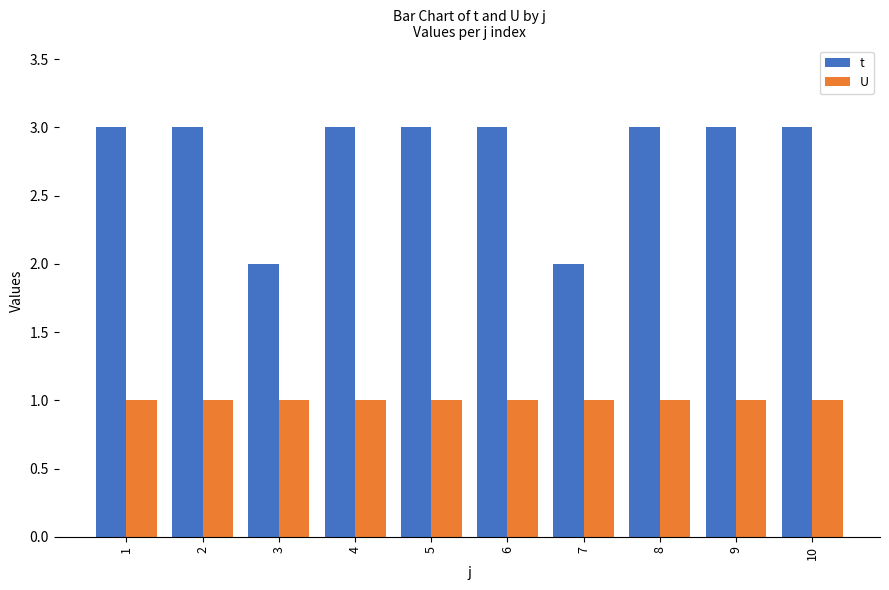

Reading right to left, transcribe all the data shown in this chart.

t: 10=3	9=3	8=3	7=2	6=3	5=3	4=3	3=2	2=3	1=3
U: 10=1	9=1	8=1	7=1	6=1	5=1	4=1	3=1	2=1	1=1